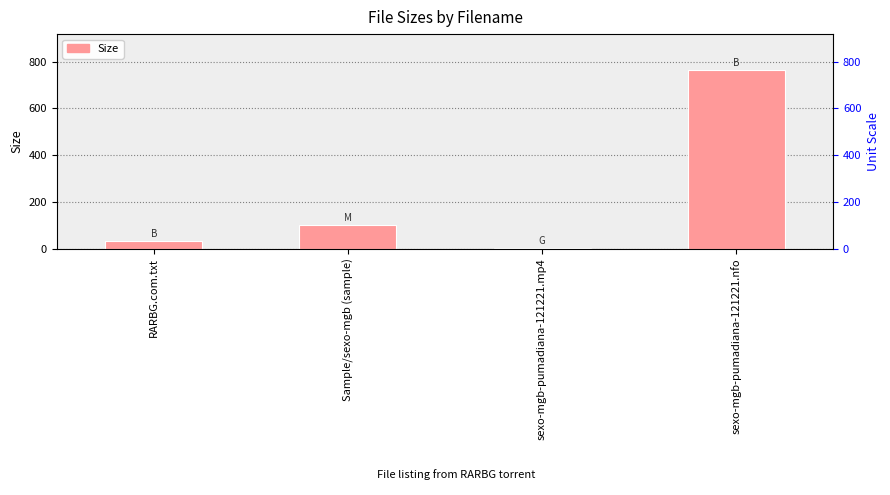

What is the minimum value shown in the chart?

3.5